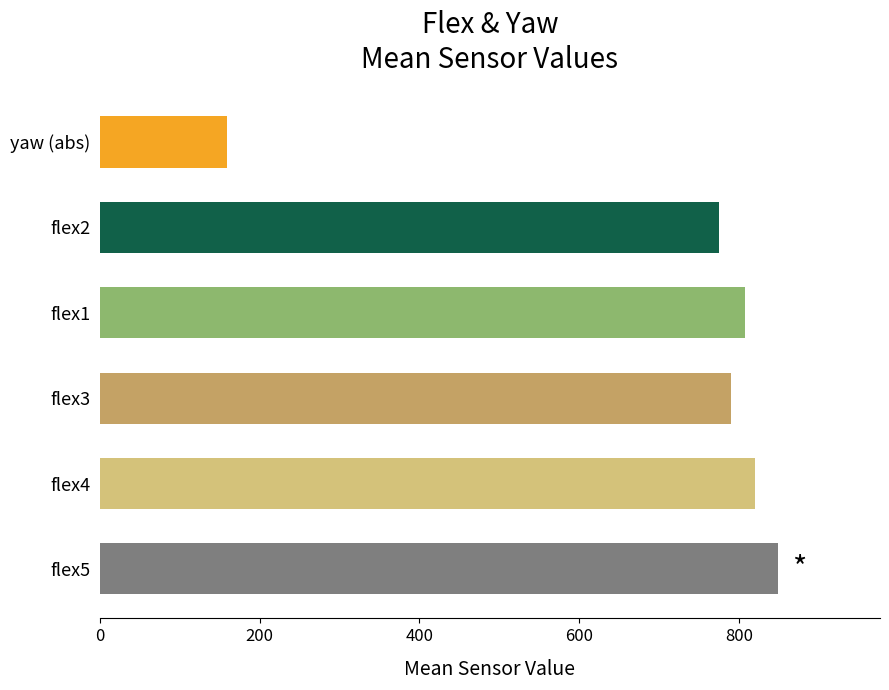

Between yaw (abs) and flex3, which is larger?

flex3